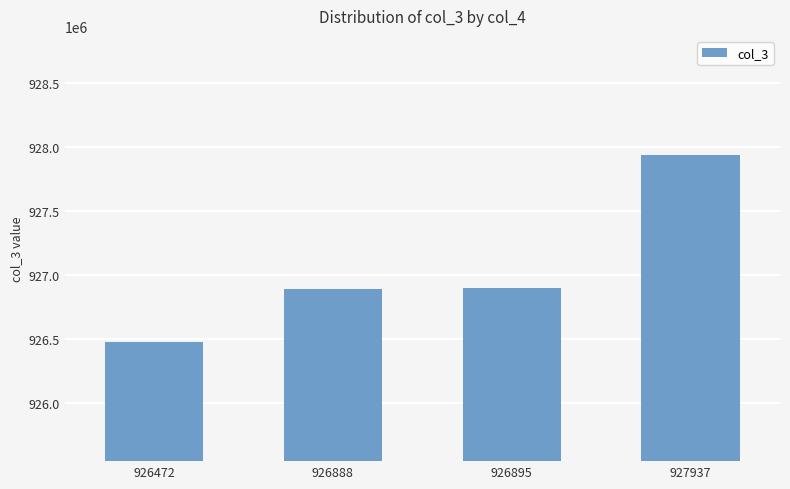

Which has a higher value, 926472 or 926895?

926895